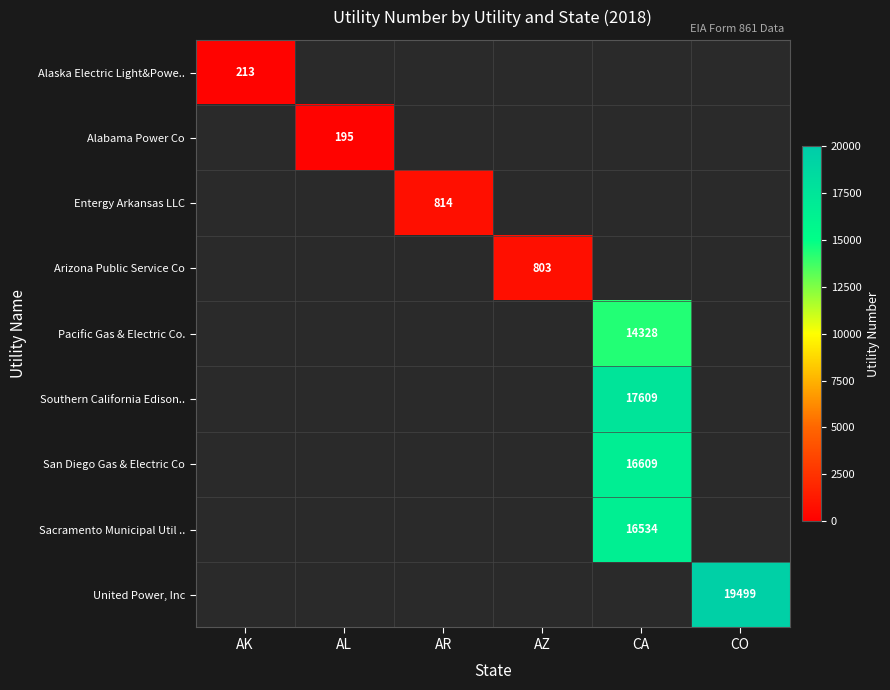

The value of United Power, Inc at CO is 25967. True or false?

False